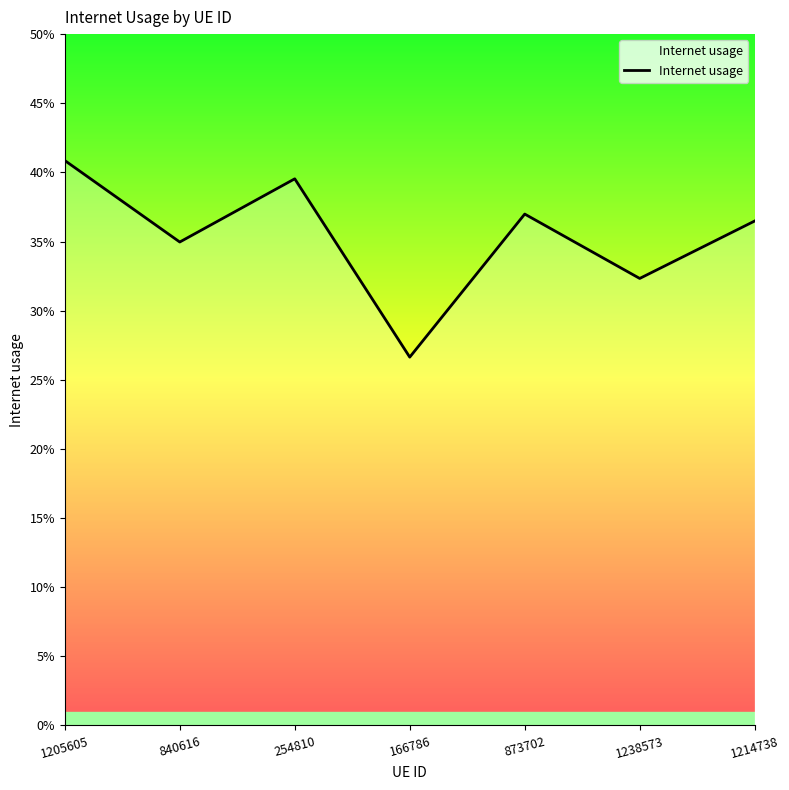

Reading left to right, transcribe all the data shown in this chart.

1205605=0.4	840616=0.3	254810=0.4	166786=0.3	873702=0.4	1238573=0.3	1214738=0.4